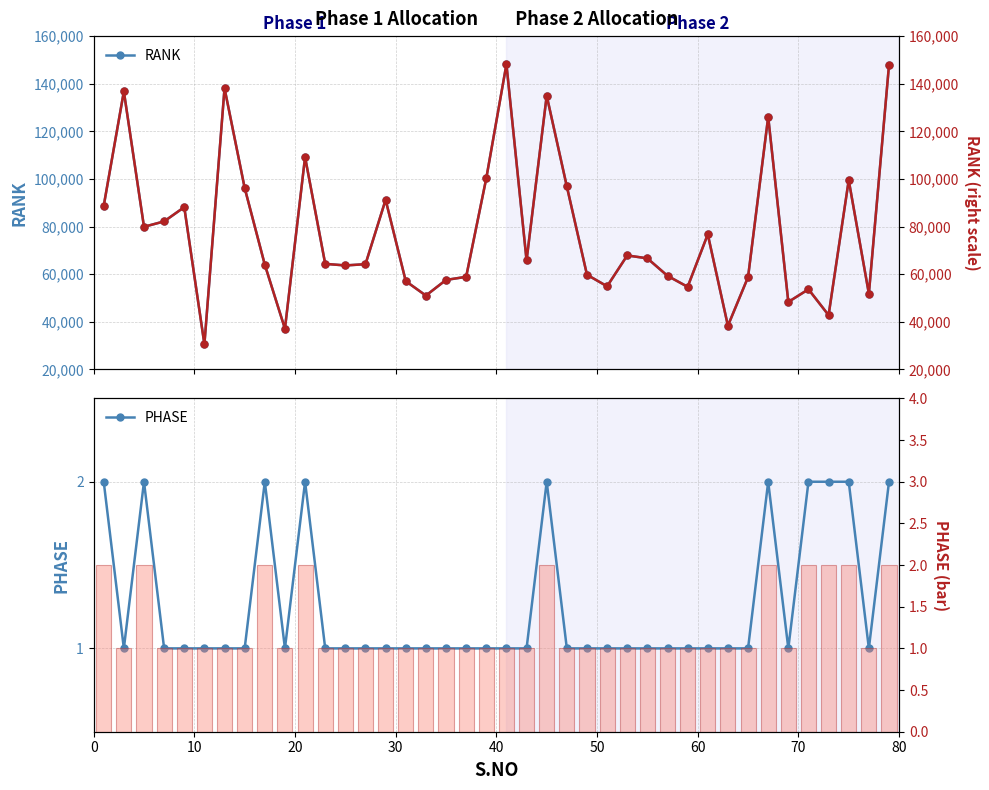

What is the value of the RANK (right) bar at the 40th from the left?

147822